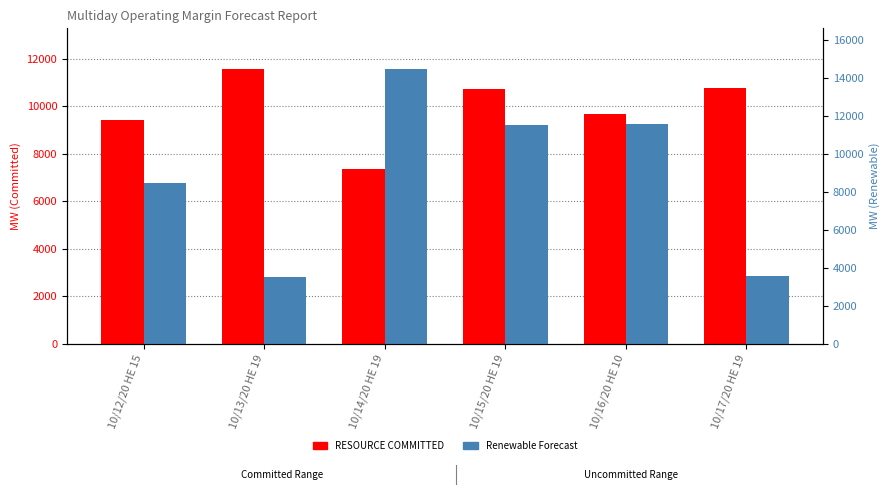

The value of Renewable Forecast at 10/13/20 HE 19 is 3488.1. True or false?

True